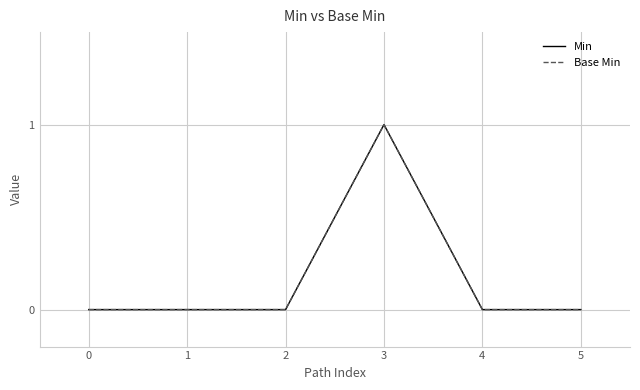

Is it true that Base Min equals 0 at 2?

True